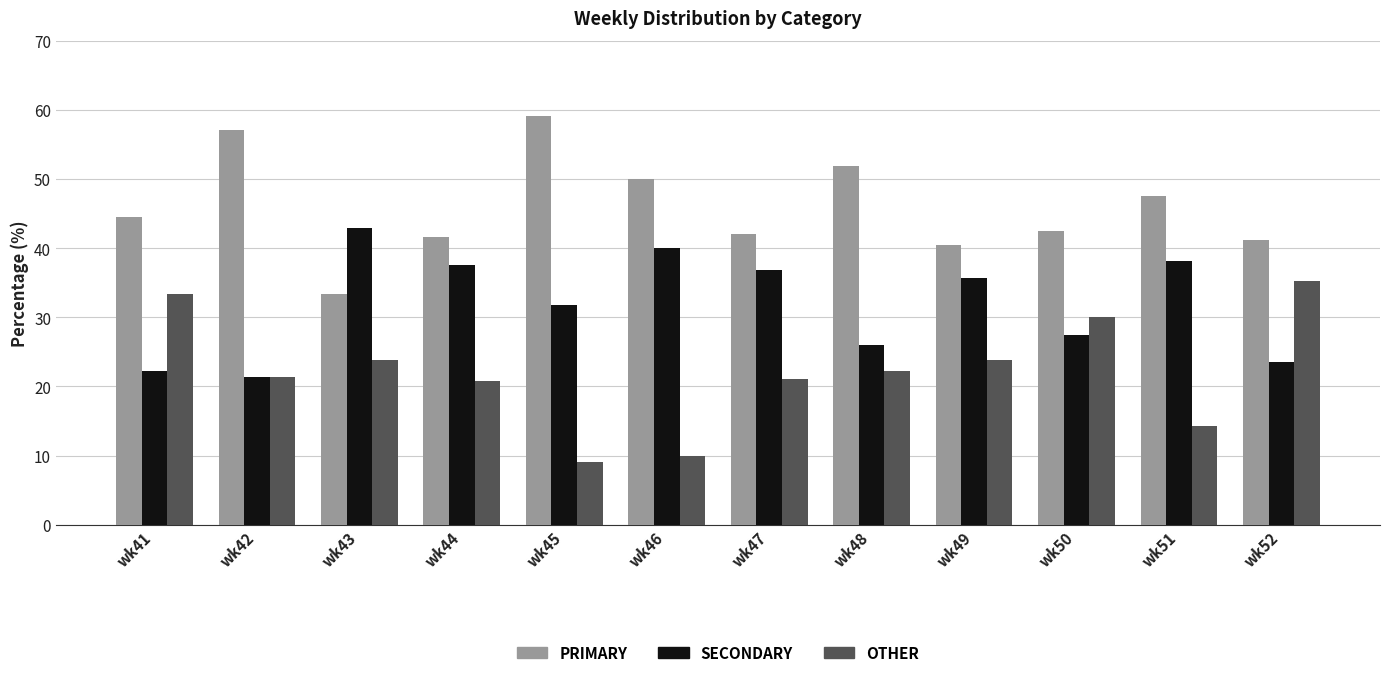

Is it true that PRIMARY equals 23.3 at wk48?

False